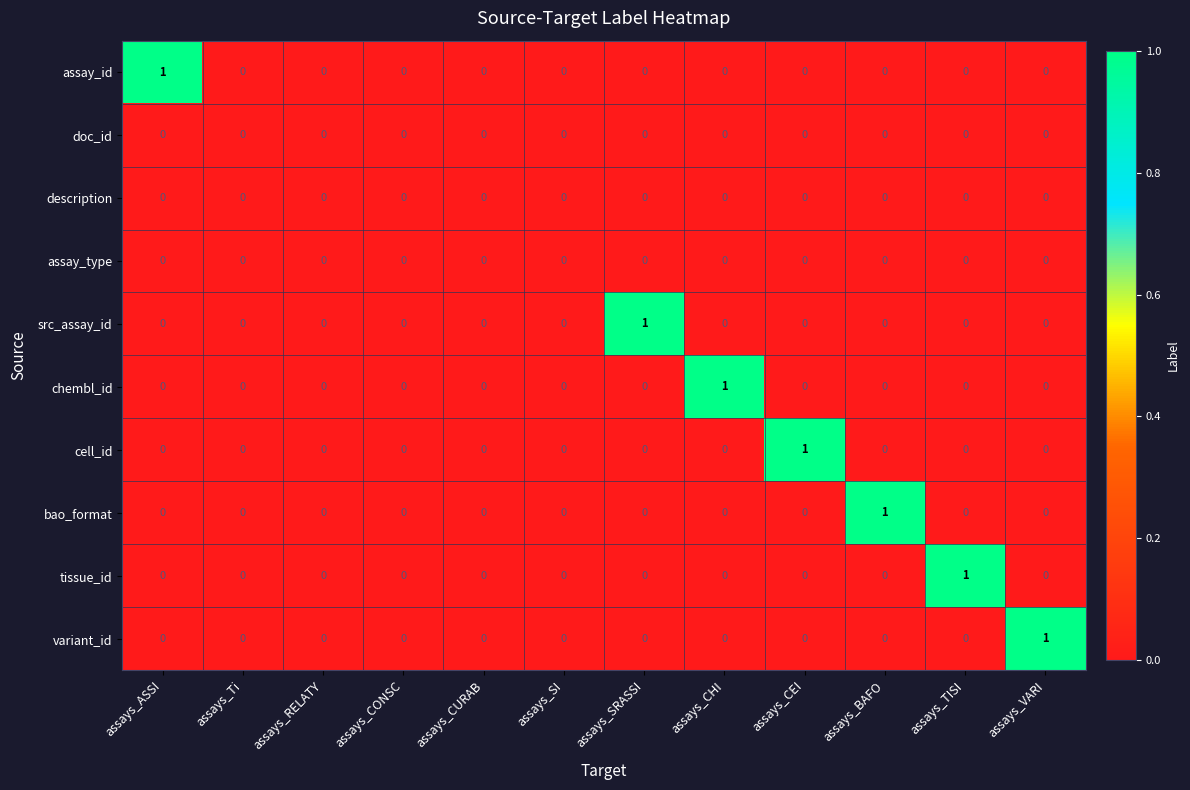

Count the bao_format values in the range 0 to 1.

12